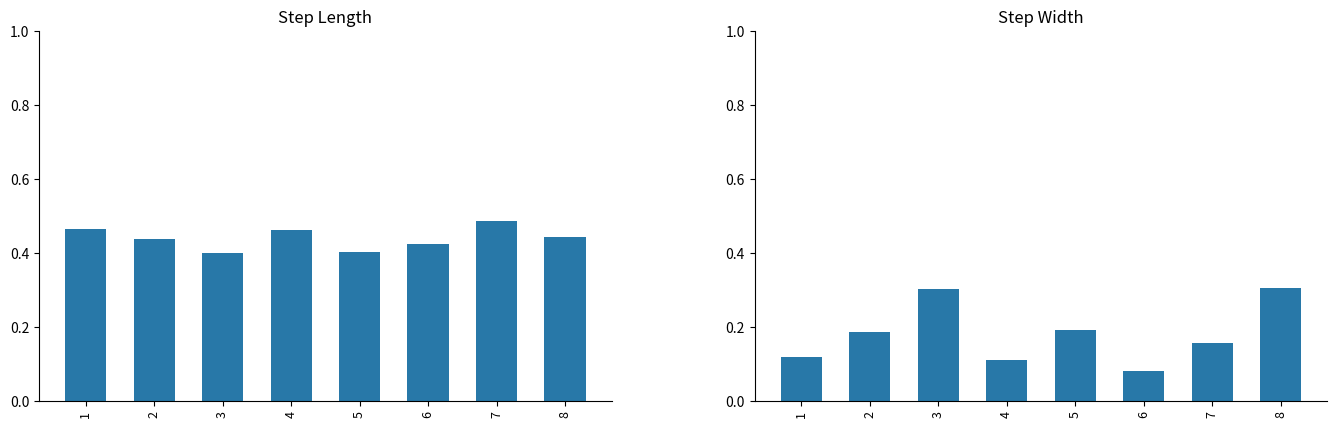

At which label is step_width closest to 0?

6